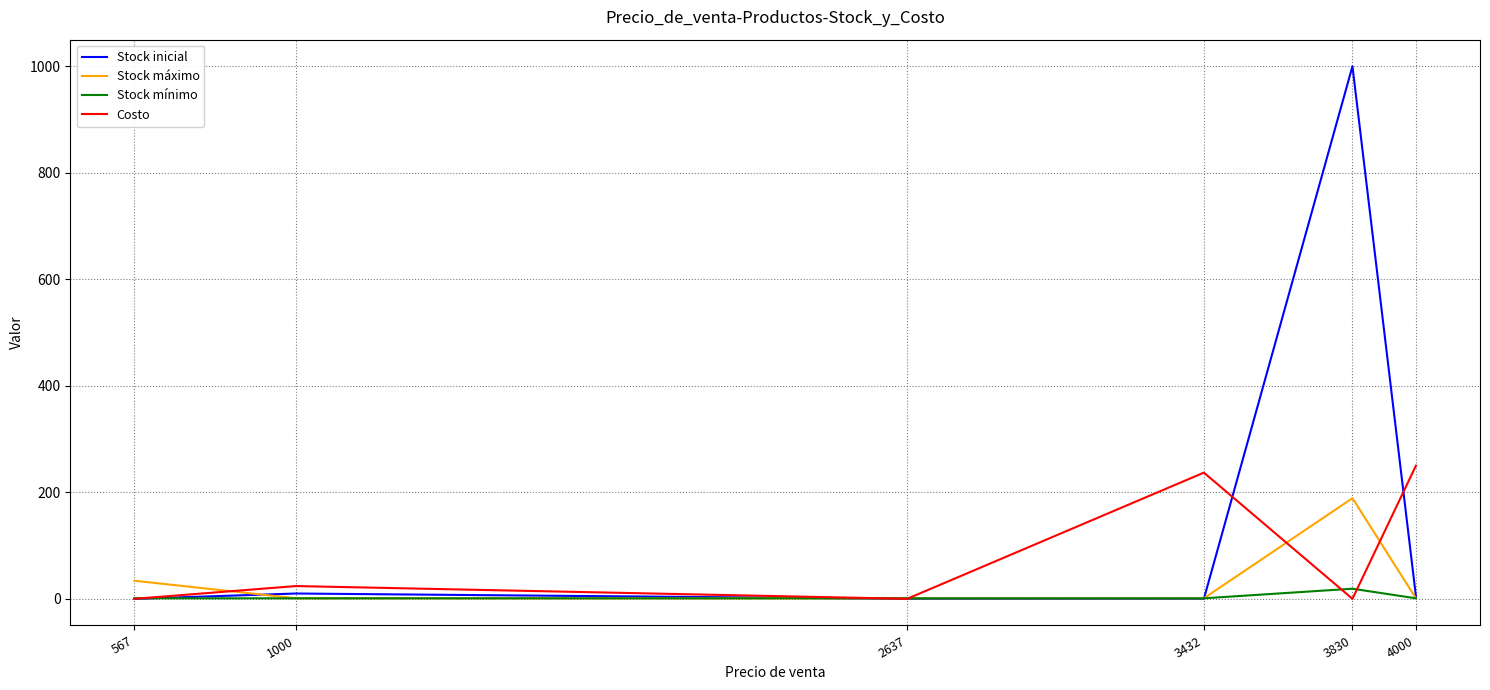

Which series changed the most between 567 and 3830?

Stock inicial